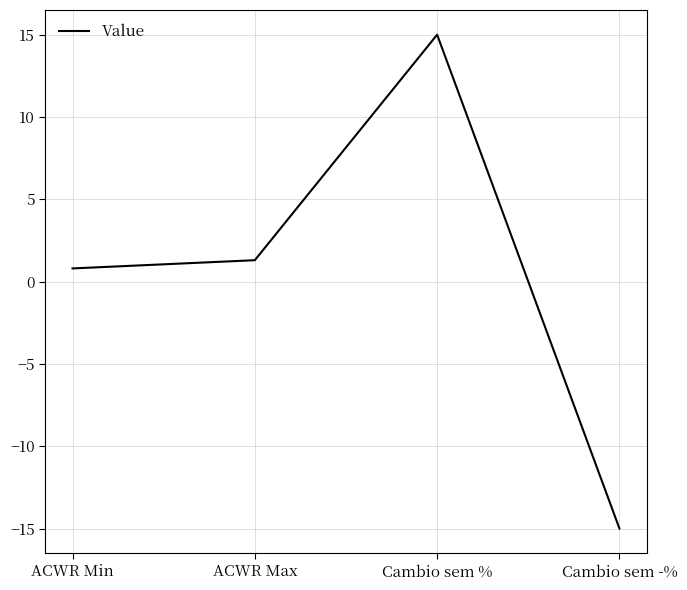

What position from the right is Cambio sem %?

2